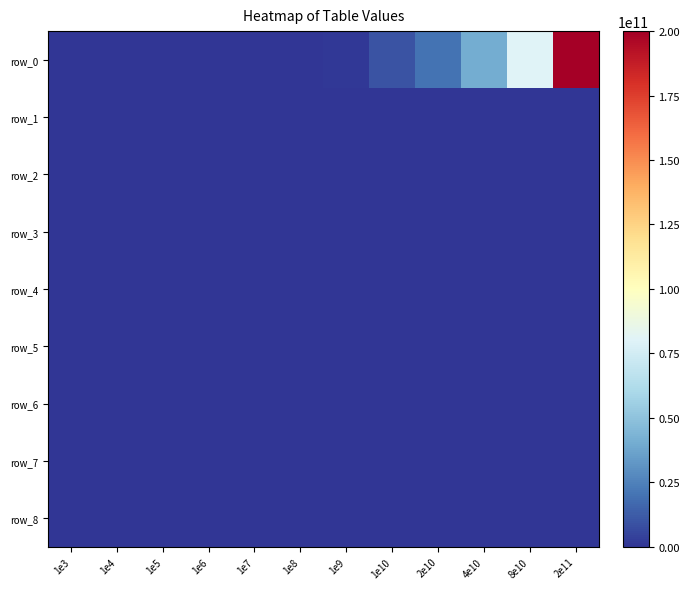

The row_4 series shows 8.0 at 1e8. True or false?

True